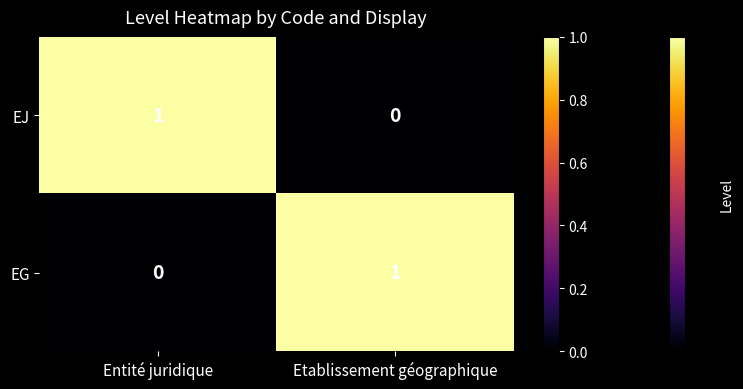

At Entité juridique, list the series in order from largest to smallest.

EJ, EG